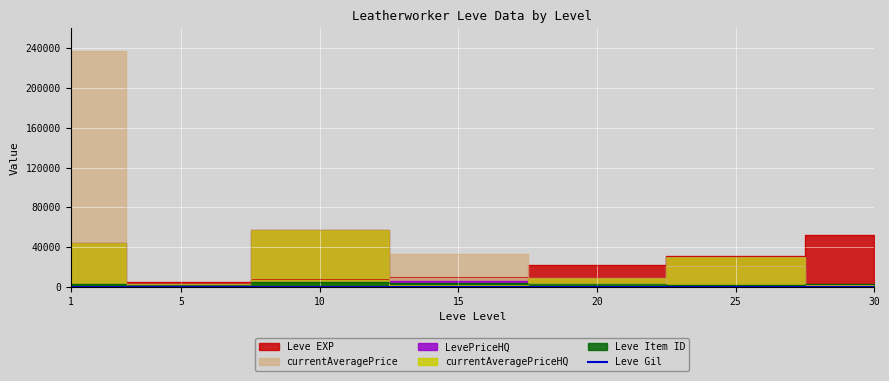

True or false: the data has more than 0 interior local peaks.

True